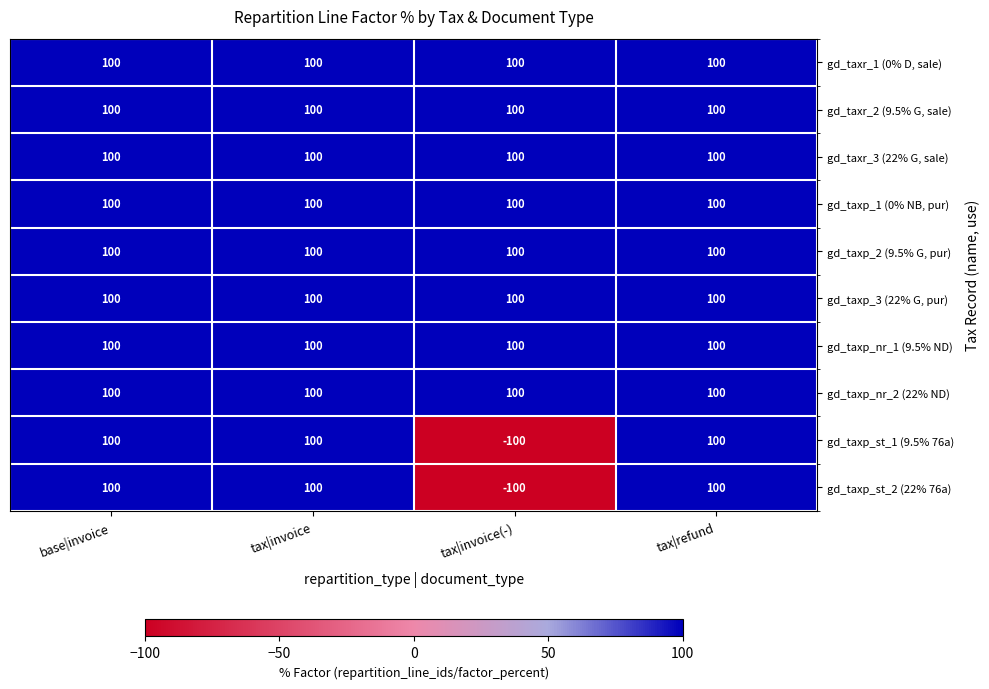

Which category has the lowest value across all series?

tax|invoice(-)